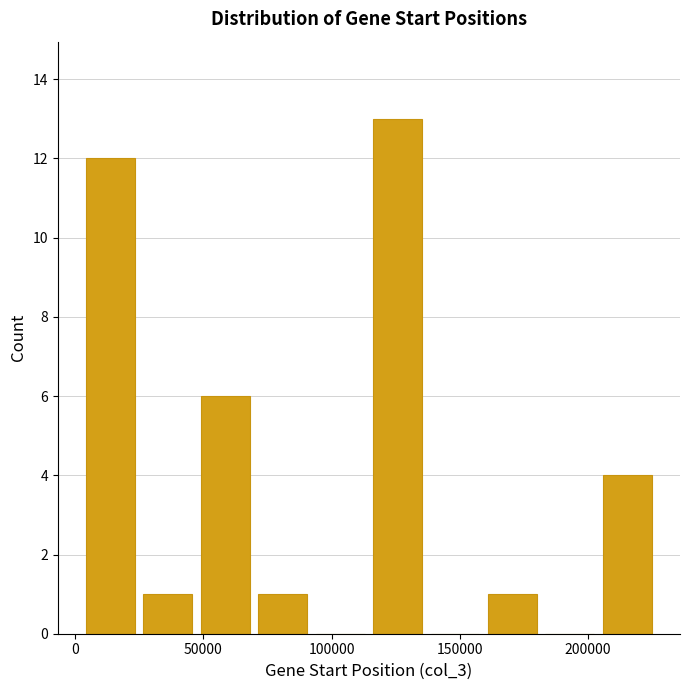

Over which range of the x-axis is the bar tallest?

115000 to 135000